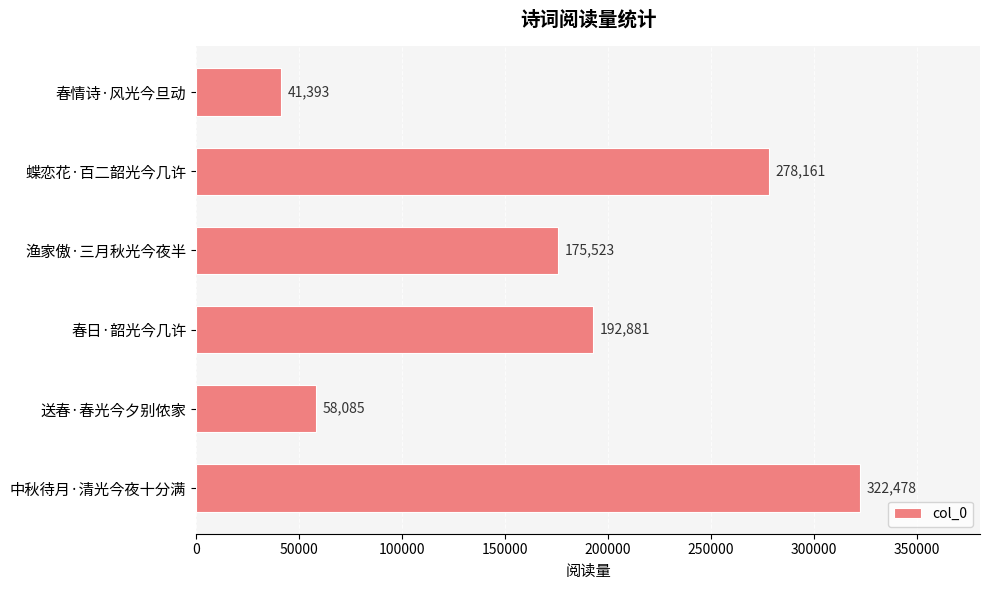

Which label corresponds to the largest value in the chart?

中秋待月·清光今夜十分满